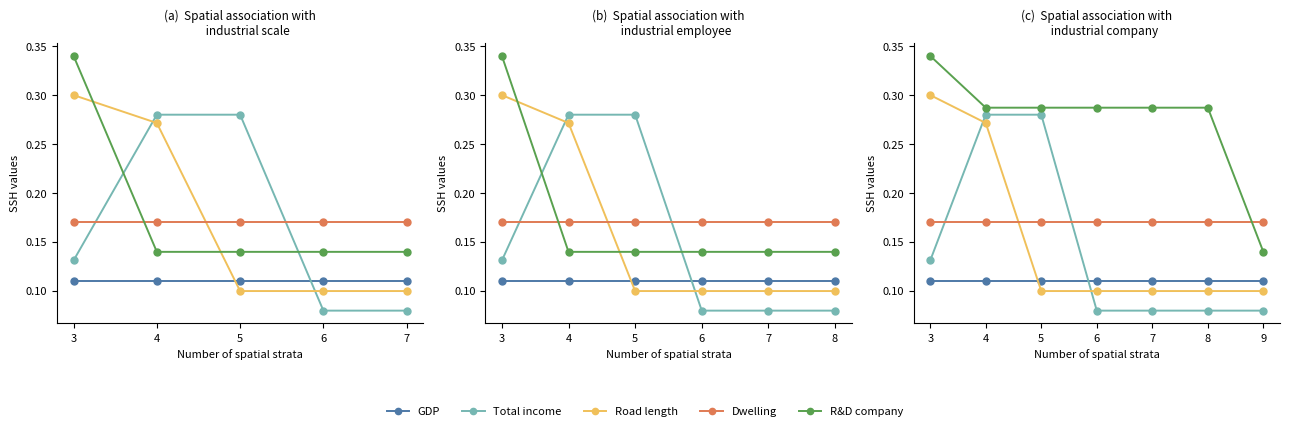

Does the chart have visible grid lines?

No